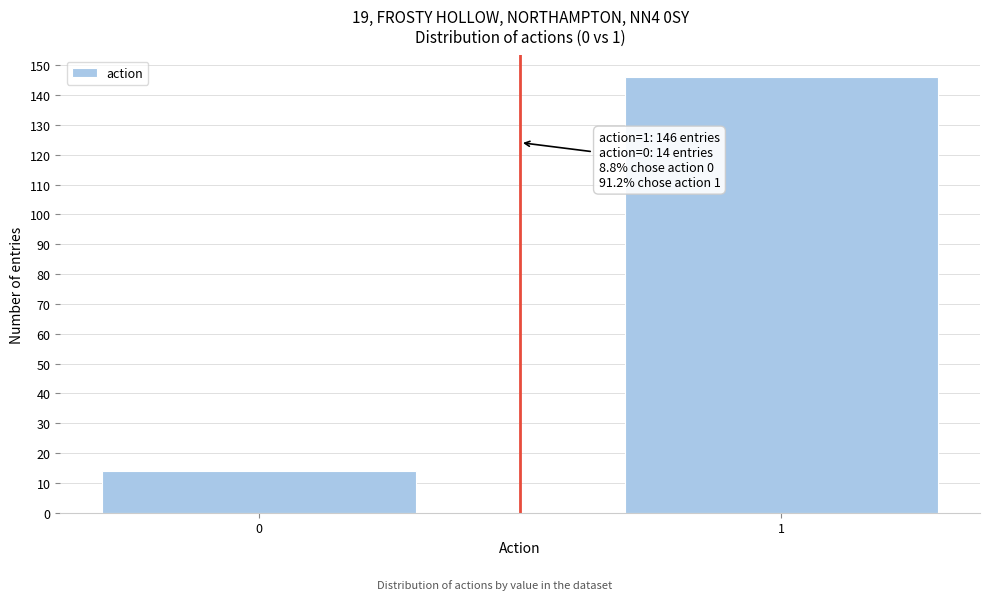

Reading left to right, extract all data points from this chart.

0=14	1=146